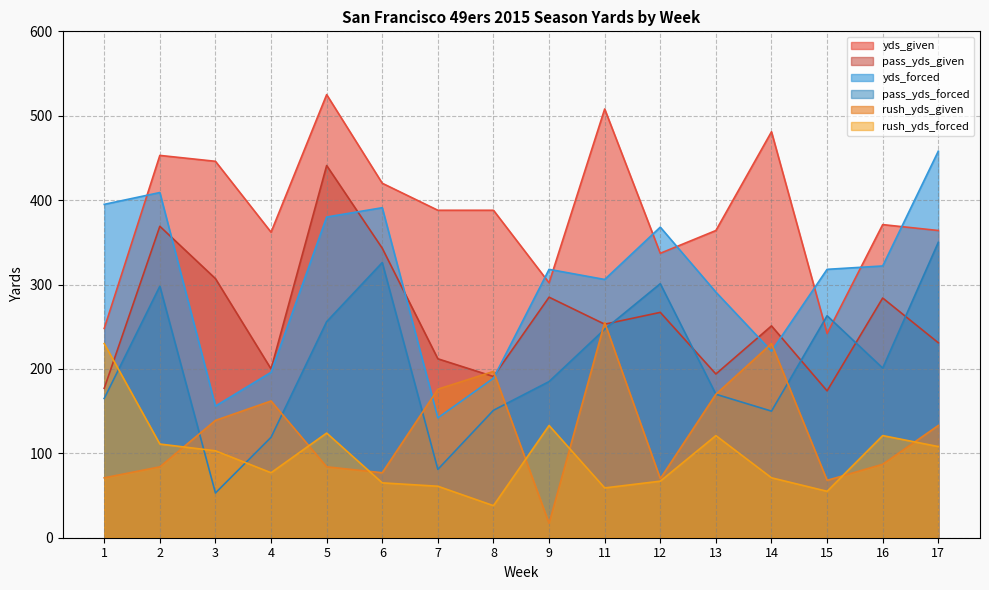

At which category is the sum across all series the highest?

5